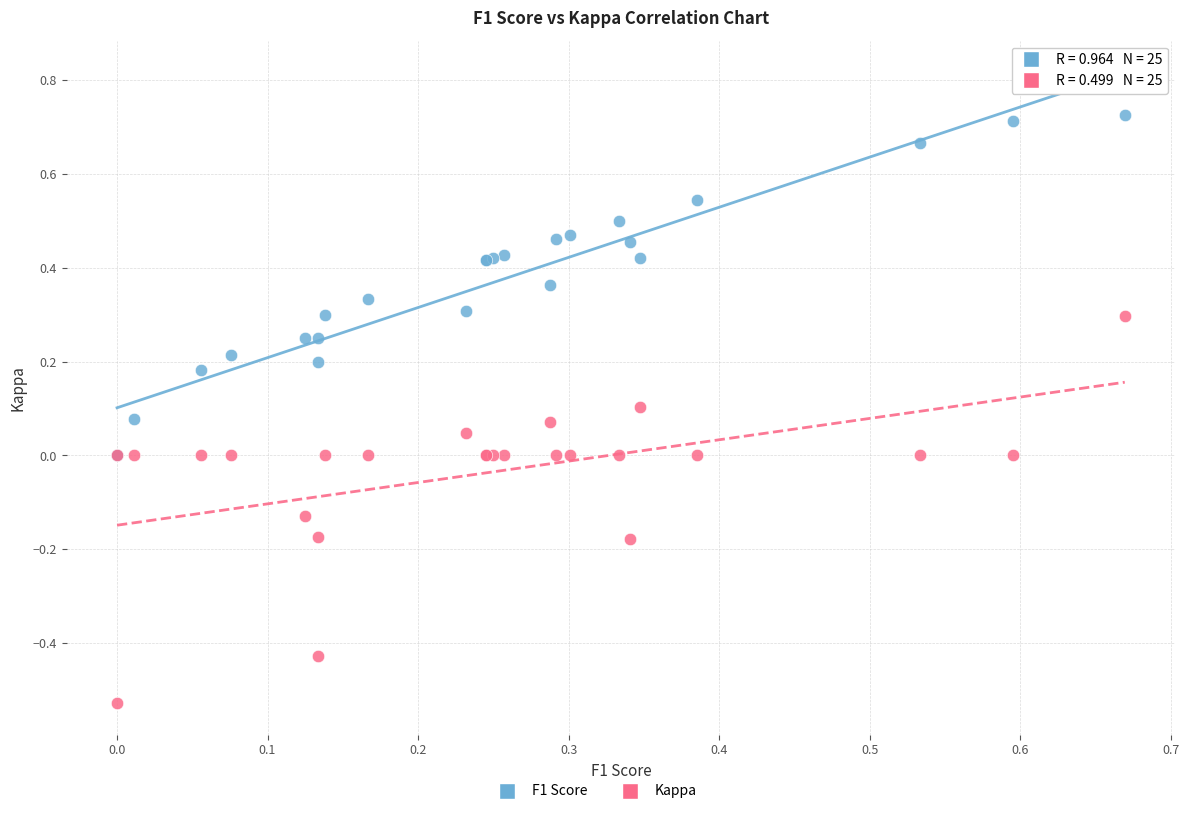

Which series reaches the maximum Y coordinate?

F1 Score